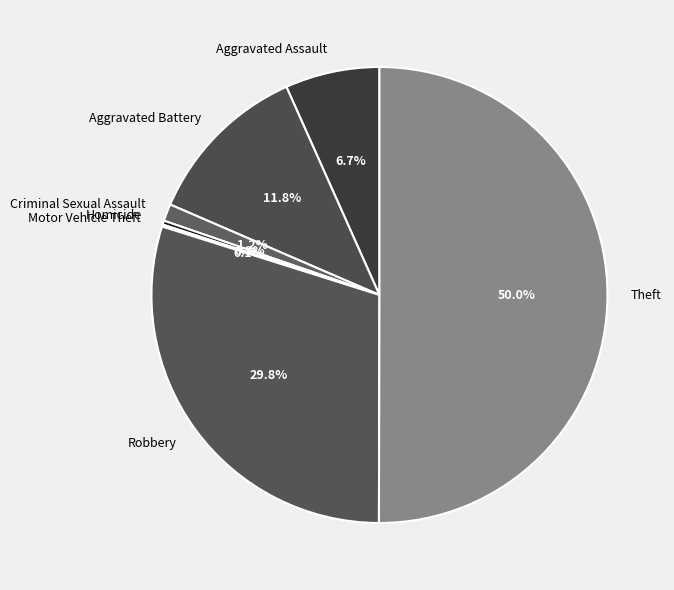

Combined, what portion of the pie is Homicide and Aggravated Assault?

7.0%